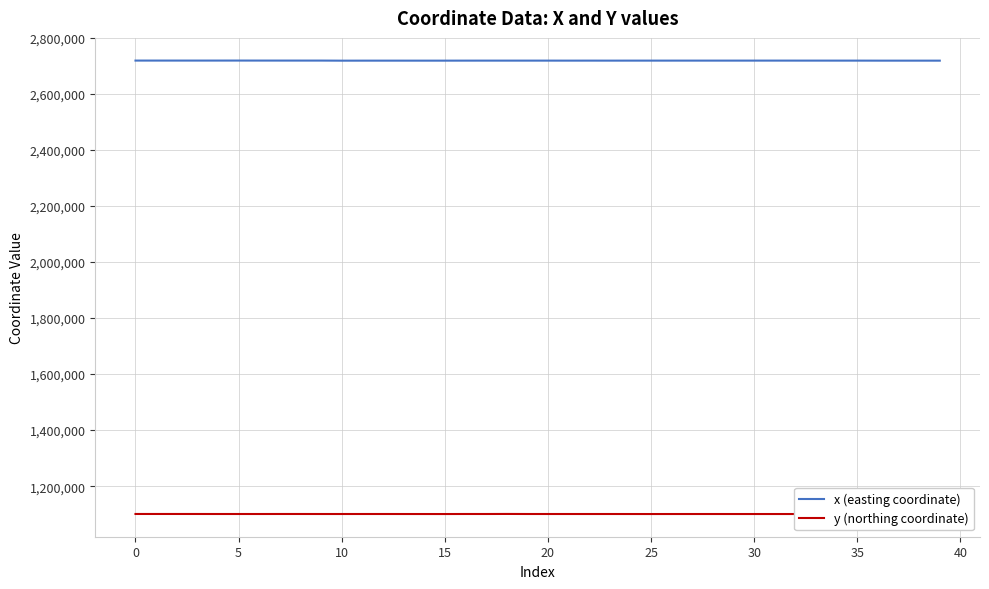

Count the number of categories in the chart.

40